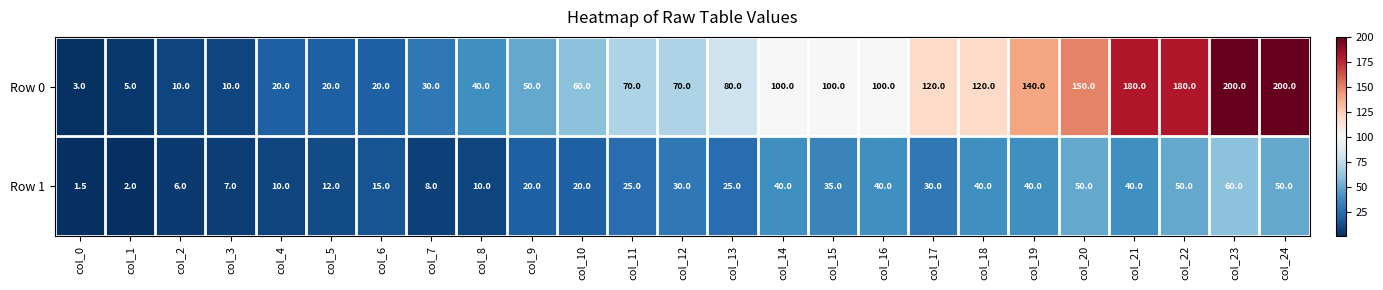

Which category has the lowest value across all series?

col_0